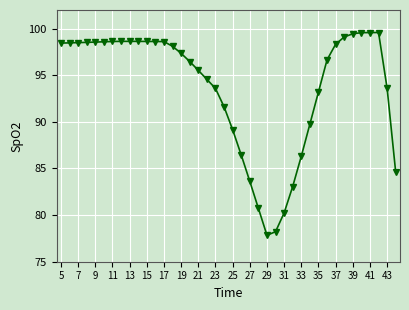

What is the difference between the second highest and minimum values?

21.7